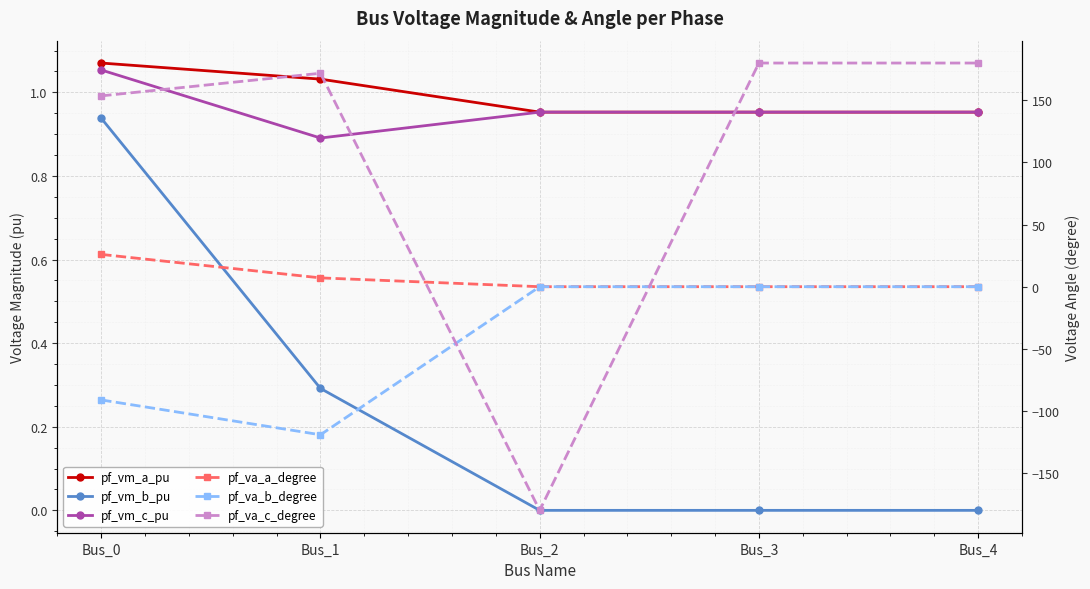

Reading left to right, transcribe all the data shown in this chart.

pf_vm_a_pu: Bus_0=1.1	Bus_1=1.0	Bus_2=1.0	Bus_3=1.0	Bus_4=1.0
pf_vm_b_pu: Bus_0=0.9	Bus_1=0.3	Bus_2=0.0	Bus_3=0.0	Bus_4=0.0
pf_vm_c_pu: Bus_0=1.1	Bus_1=0.9	Bus_2=1.0	Bus_3=1.0	Bus_4=1.0
pf_va_a_degree: Bus_0=26.0	Bus_1=7.1	Bus_2=-0.0	Bus_3=0.0	Bus_4=0.0
pf_va_b_degree: Bus_0=-91.1	Bus_1=-119.2	Bus_2=0.0	Bus_3=0.0	Bus_4=0.0
pf_va_c_degree: Bus_0=153.6	Bus_1=171.8	Bus_2=-180.0	Bus_3=180.0	Bus_4=180.0